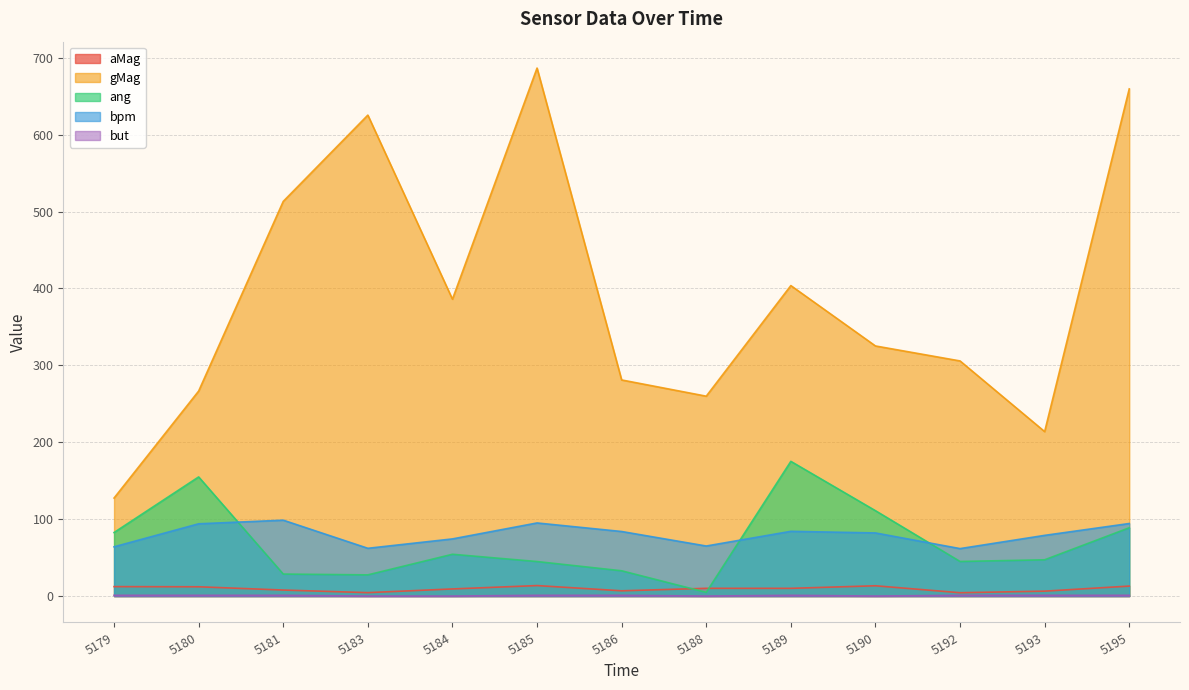

What are all the series names shown in the legend?

aMag, gMag, ang, bpm, but